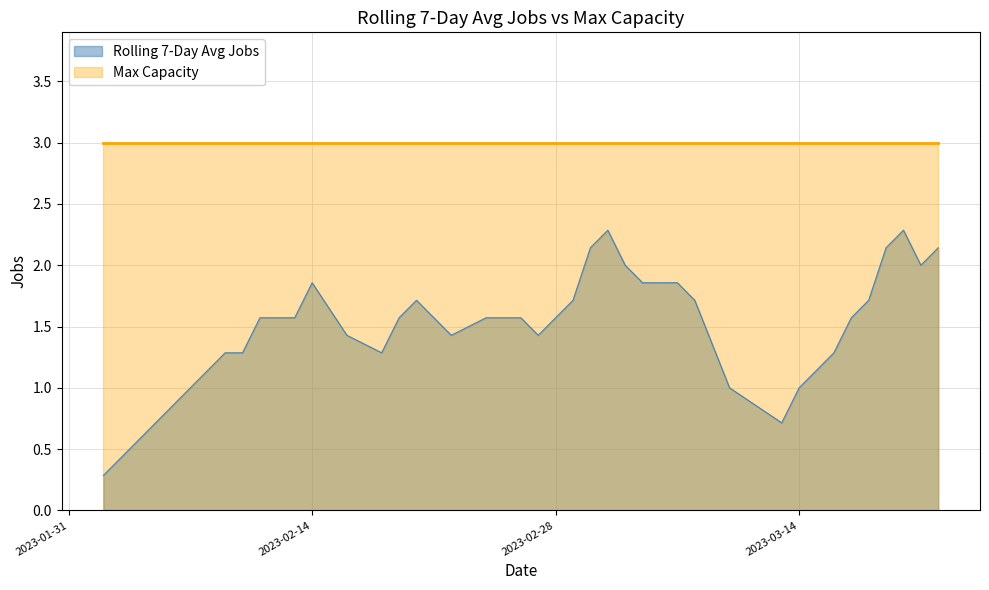

Which has a higher value, 2023-02-03 or 2023-02-25?

2023-02-25